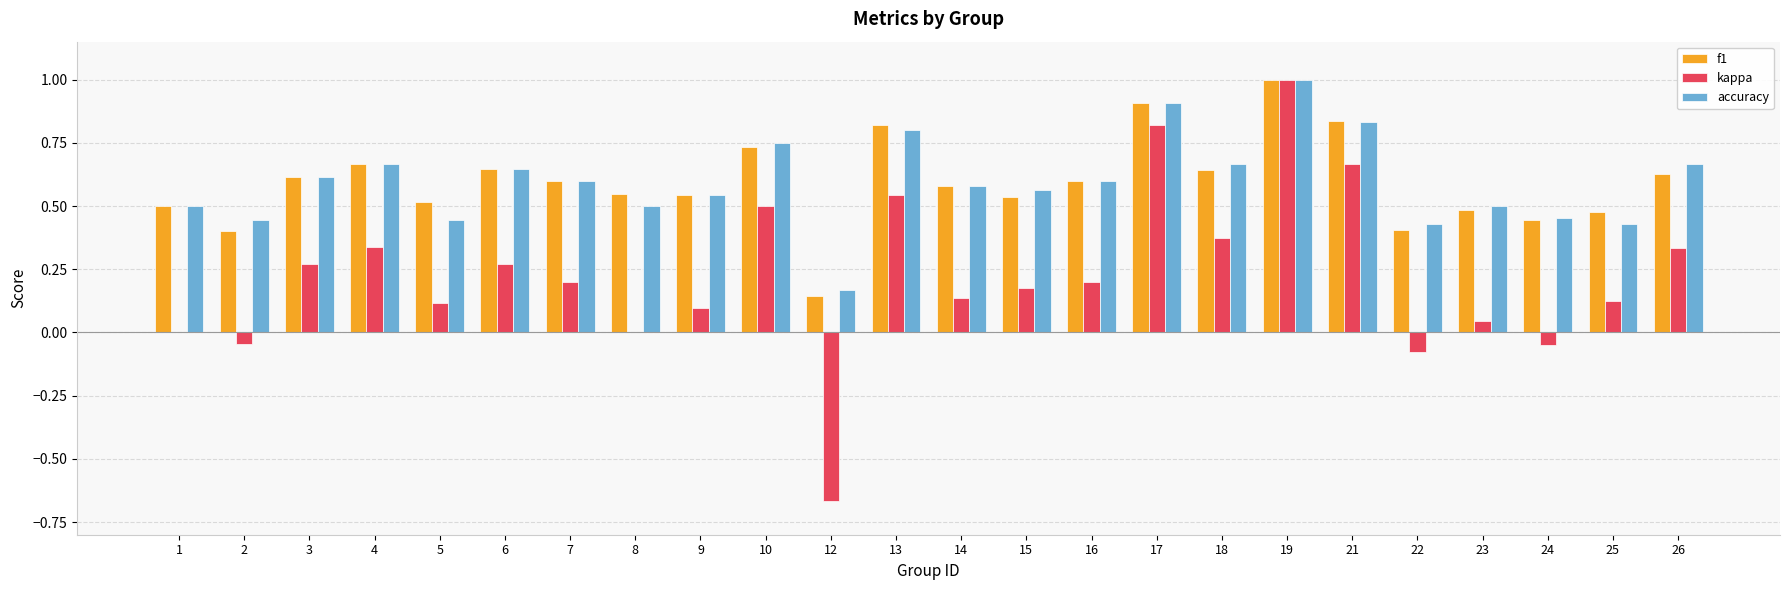

Which category has the highest value in the accuracy series?

19